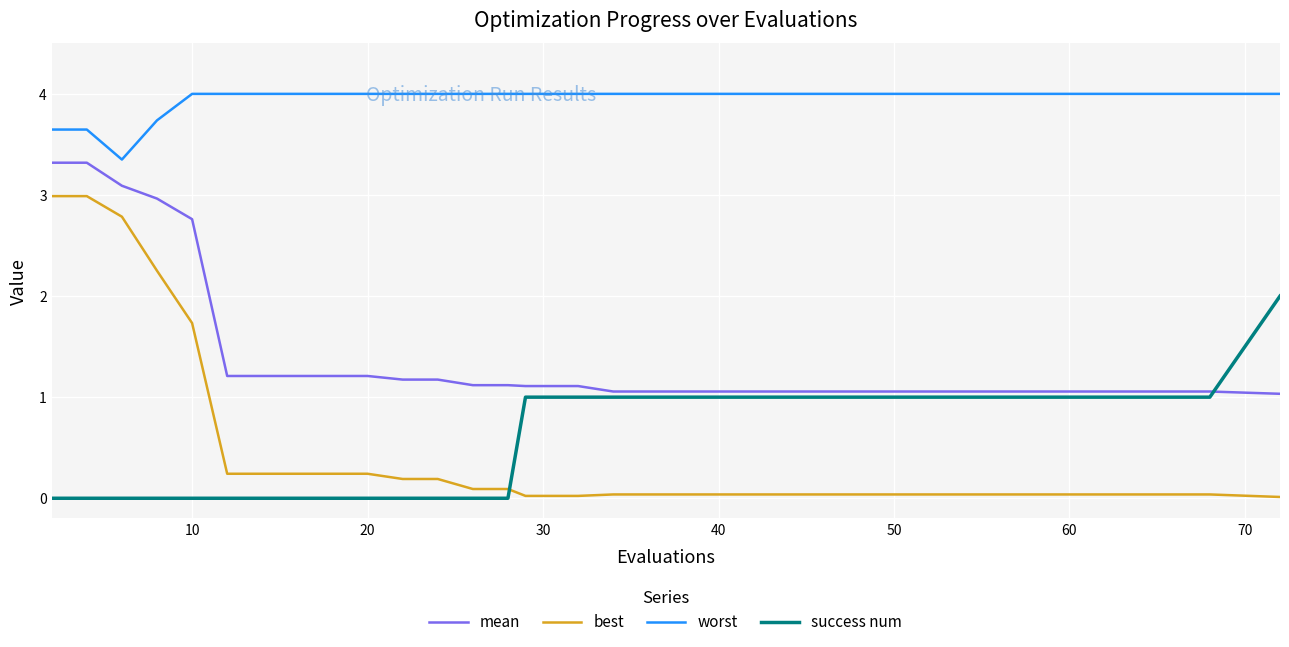

True or false: worst and mean intersect in this chart.

False